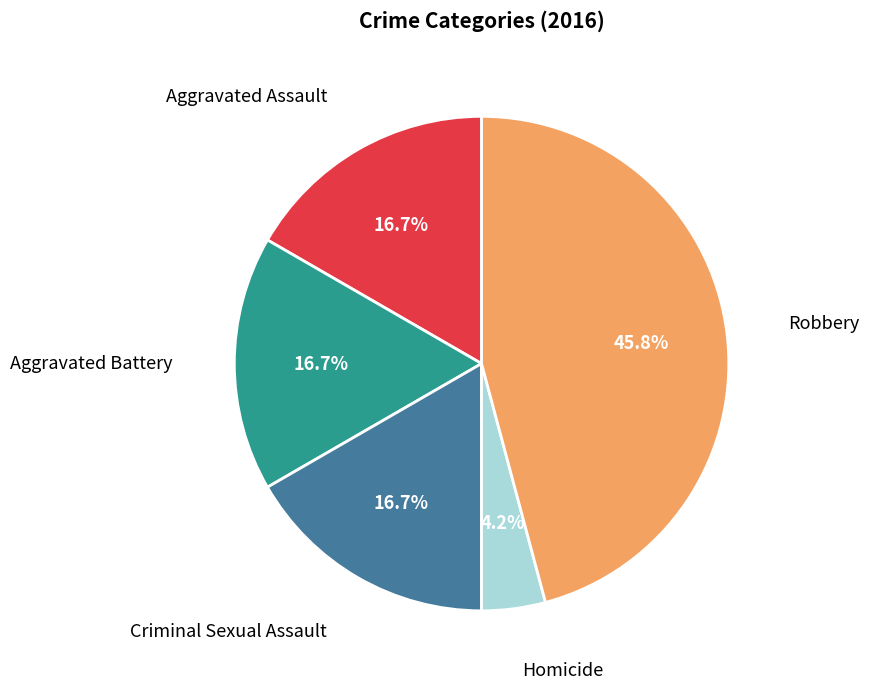

Is there a majority slice in this chart?

No